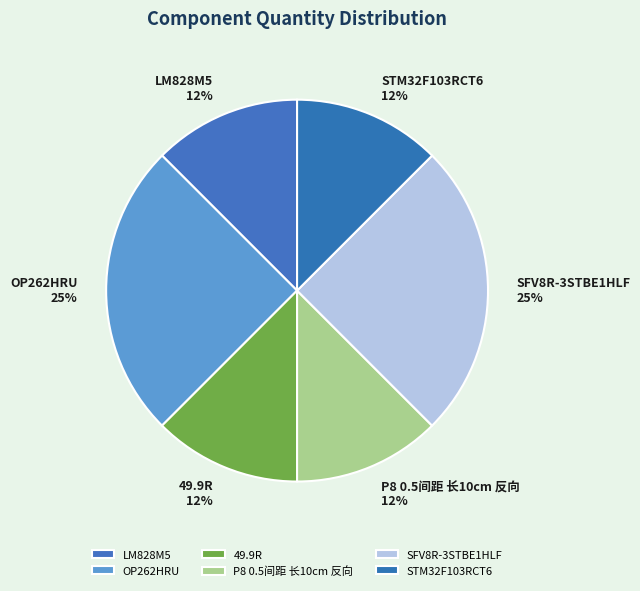

Does P8 0.5间距 长10cm 反向 represent more than half of the total?

No